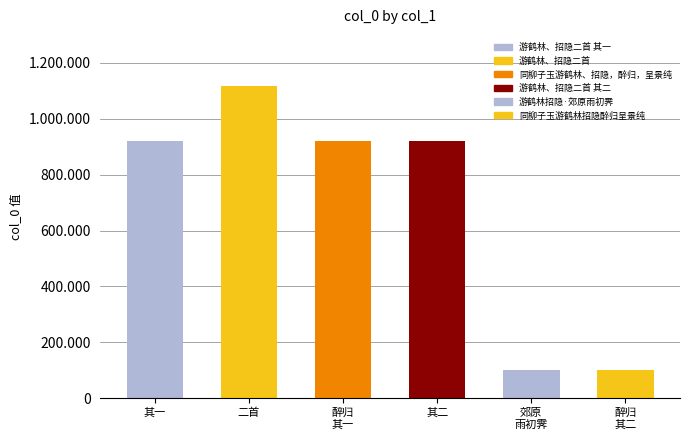

What is the value of the 1st bar from the left?

920659